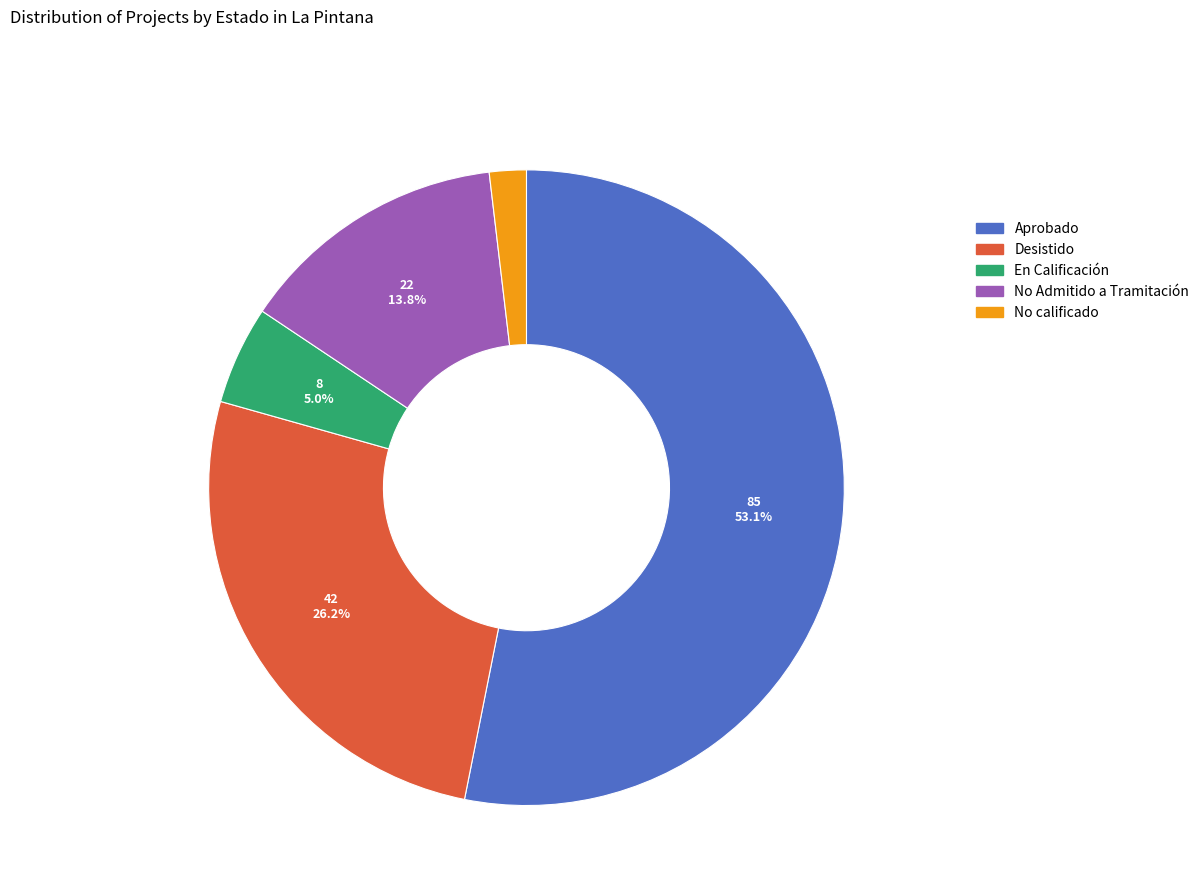

Which category has the smallest portion of the pie?

No calificado